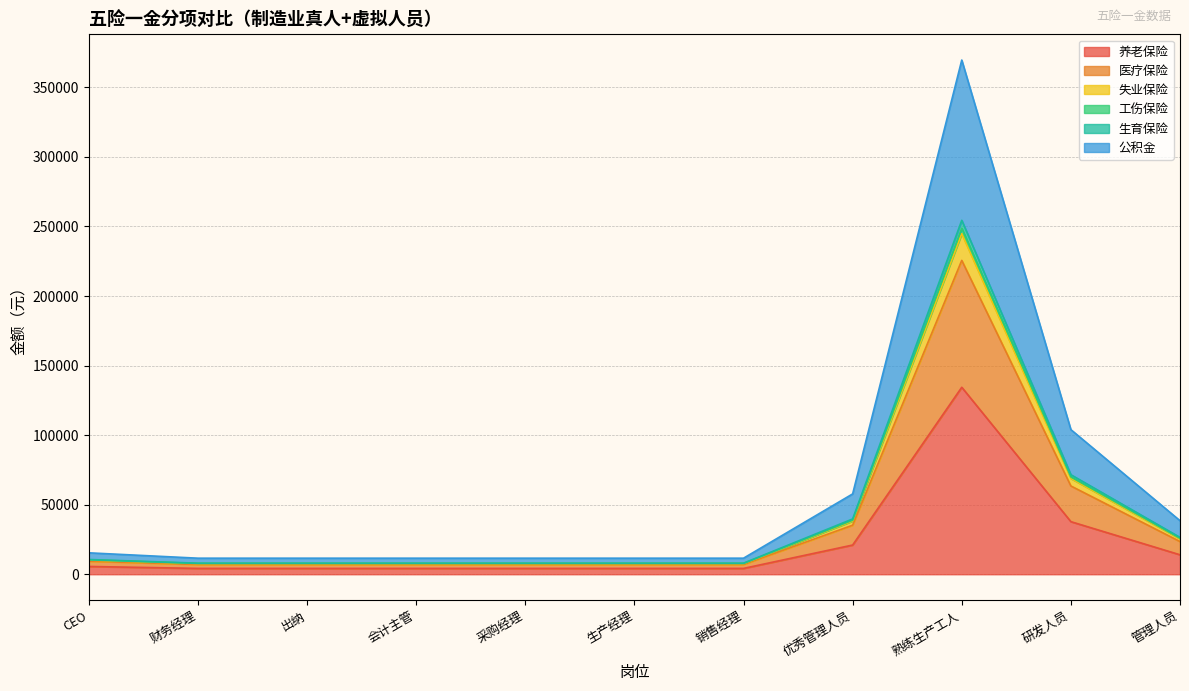

What is the label of the 5th point from the left?

采购经理